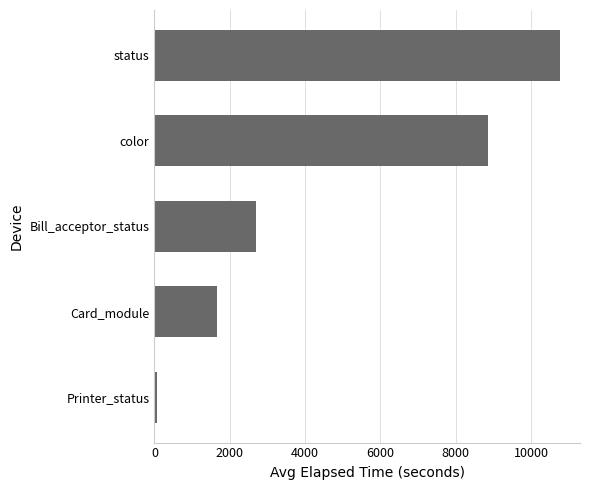

How many values exceed 2686?

3